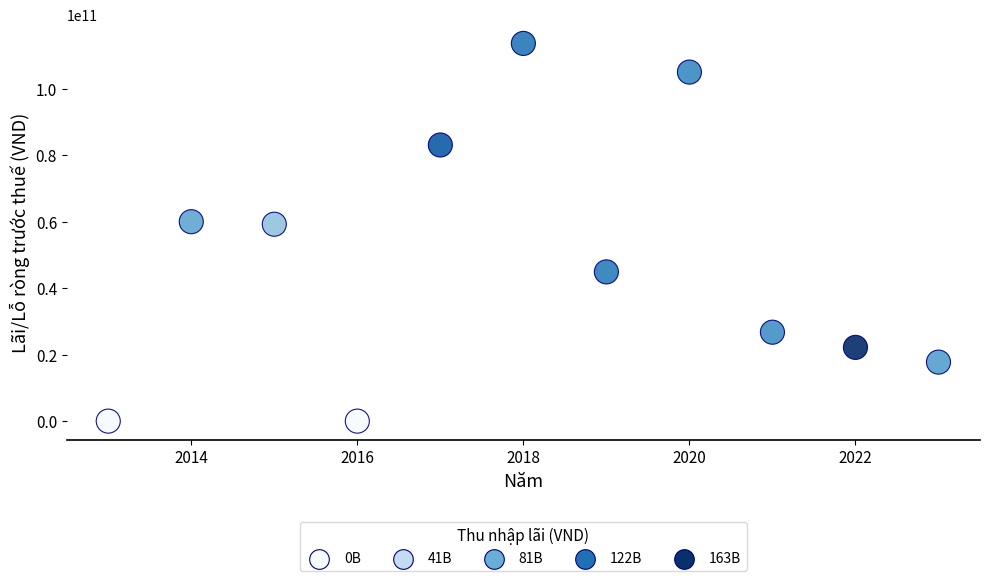

What is the average Y value?

48424688450